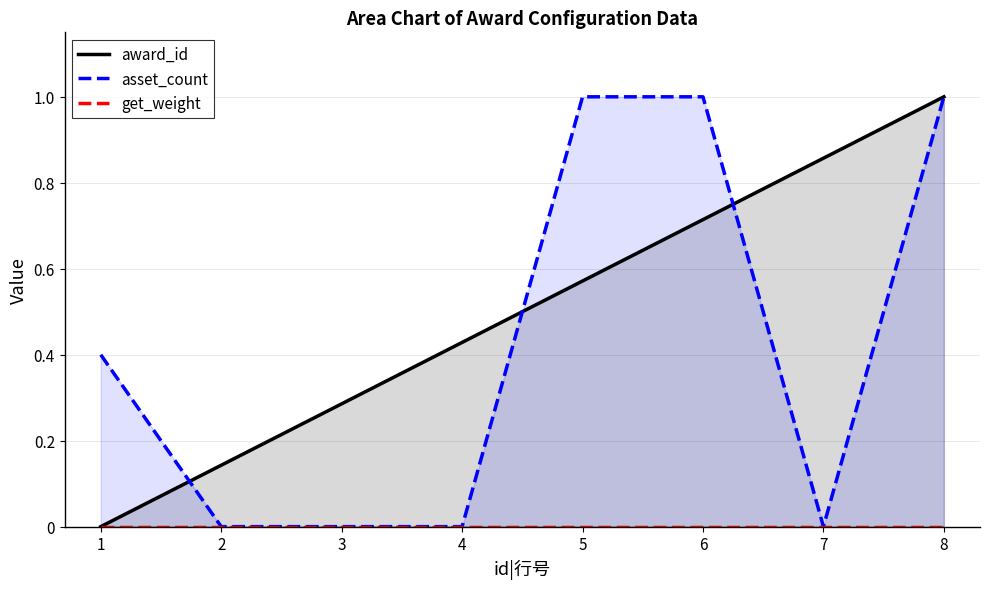

The value of asset_count at 1 is 0.4. True or false?

True